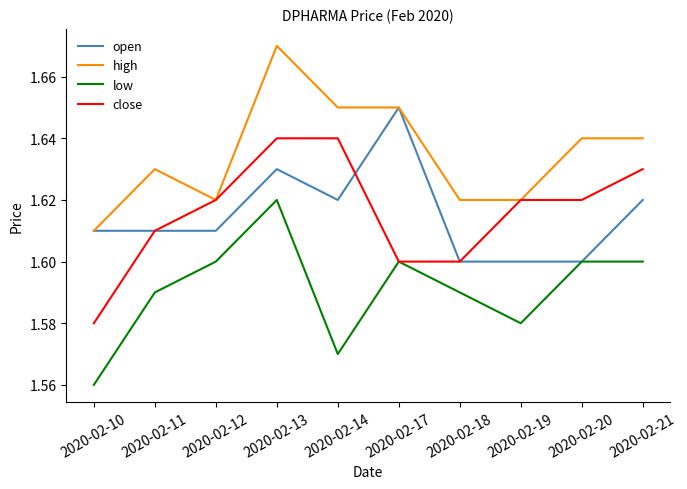

Which category has the lowest value across all series?

2020-02-10